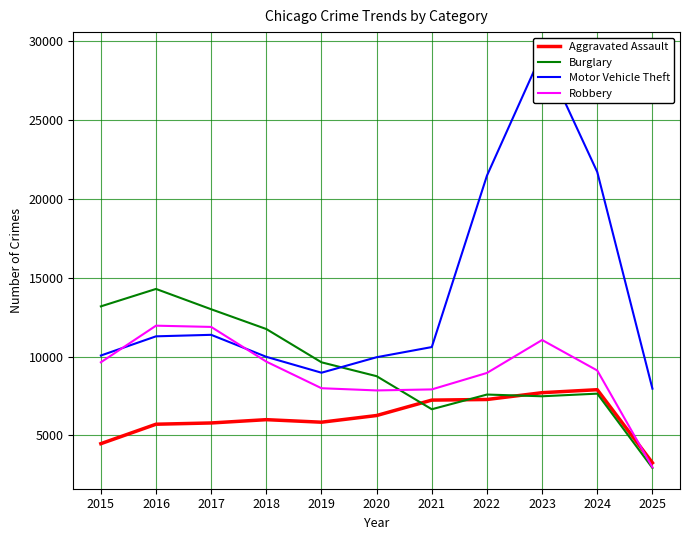

The value of Motor Vehicle Theft at 2017 is 16536. True or false?

False